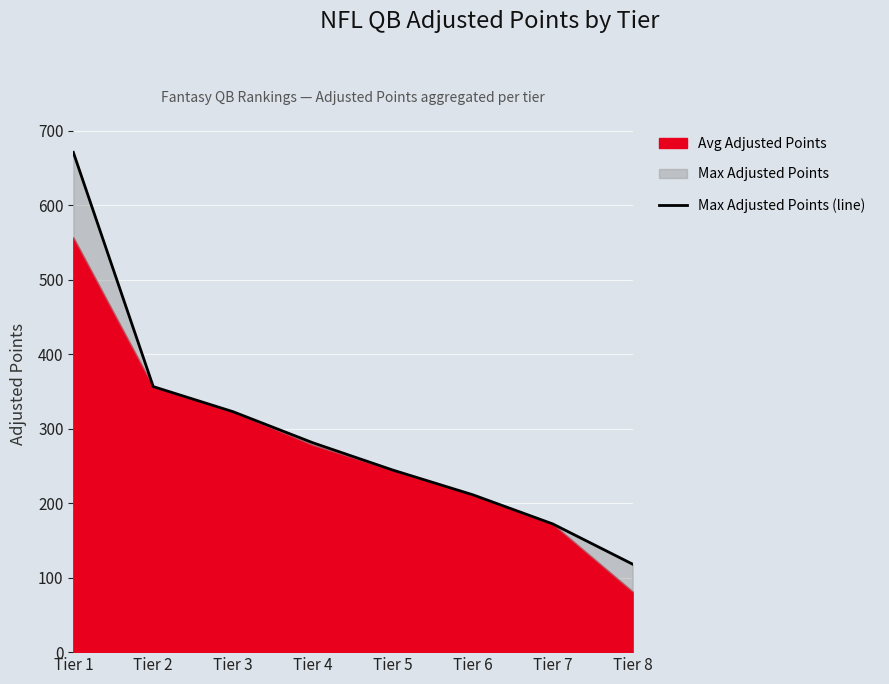

What is the value of the 3rd point from the left?

322.8